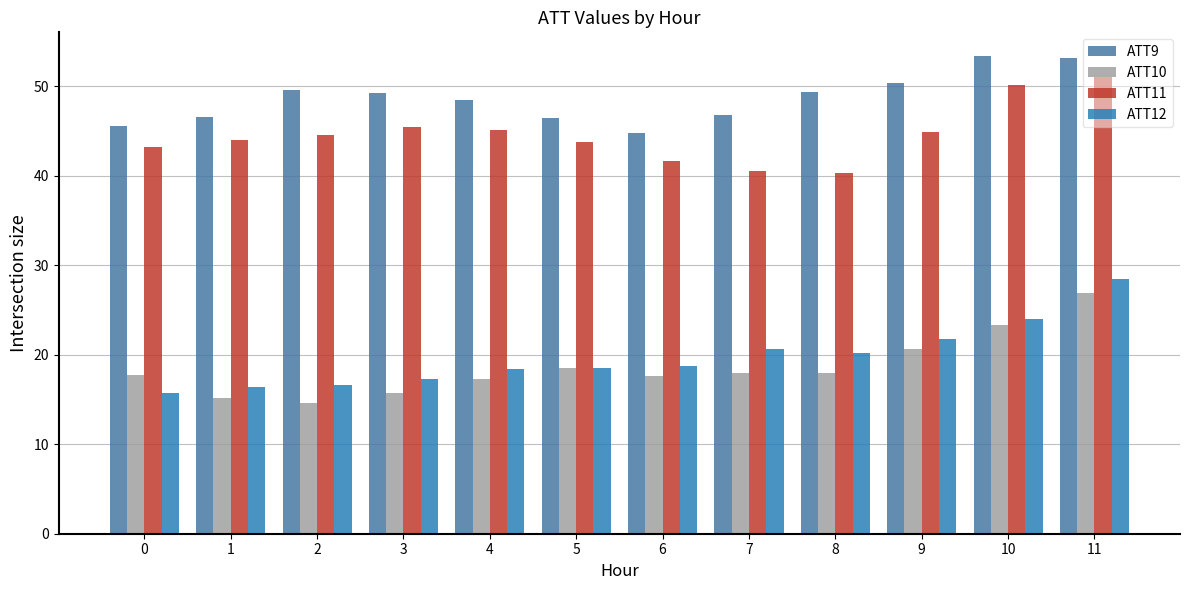

What is the difference between the ATT9 values at 3 and 11?

3.9